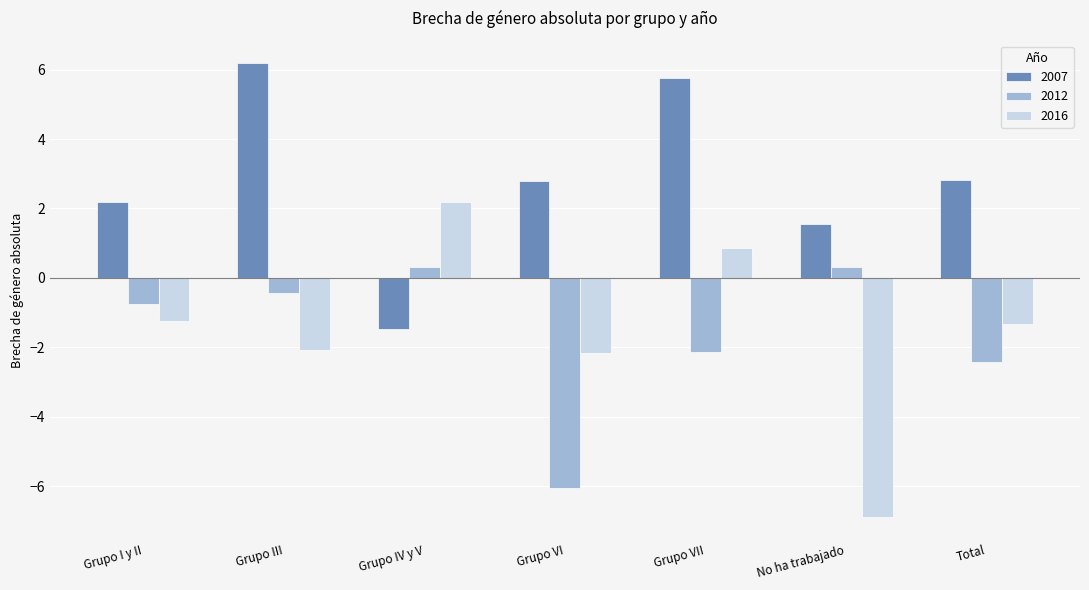

What is the lowest value of the 2007 series?

-1.5